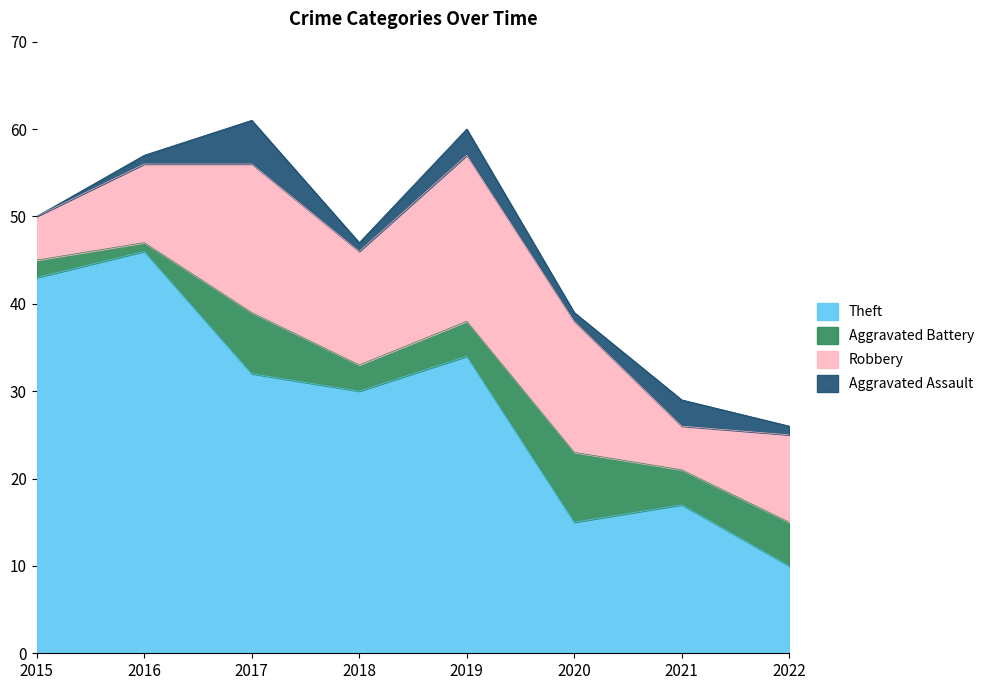

Which series has the largest total across all categories?

Theft